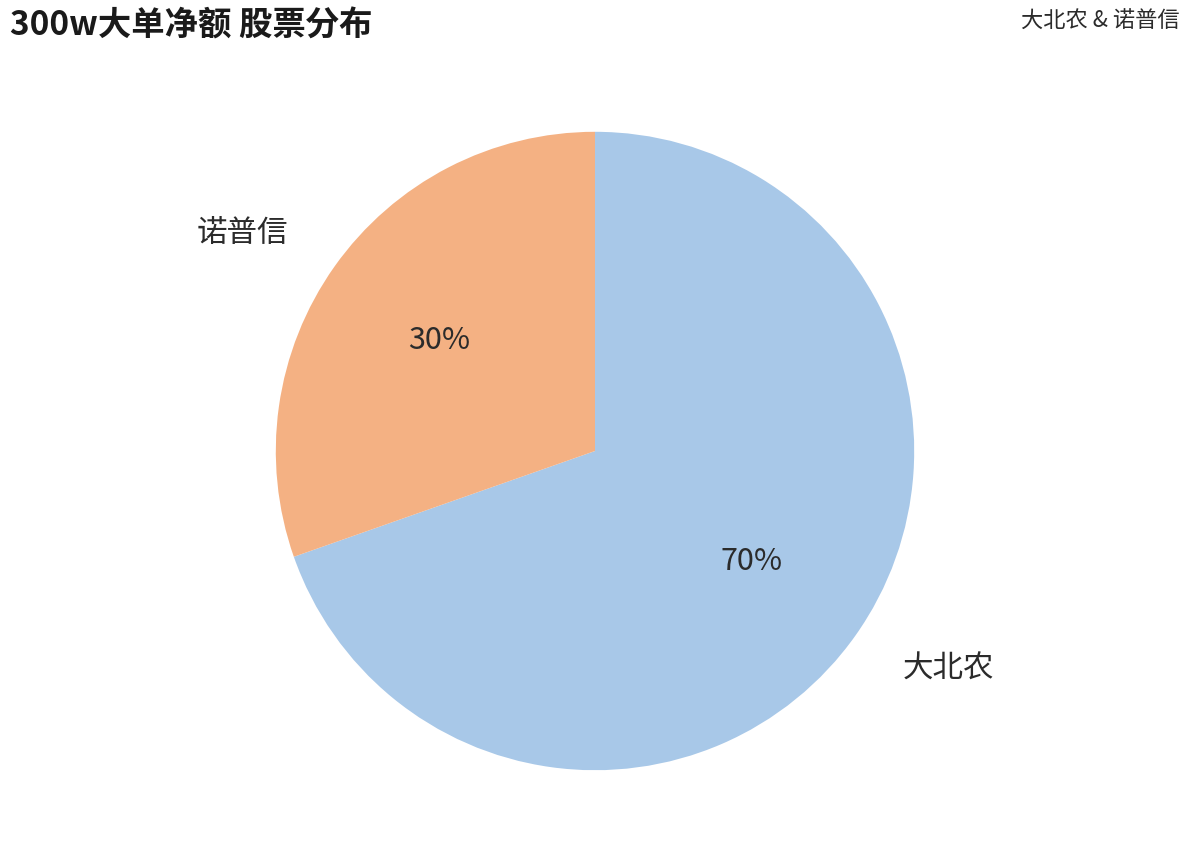

Count the number of slices in the pie.

2